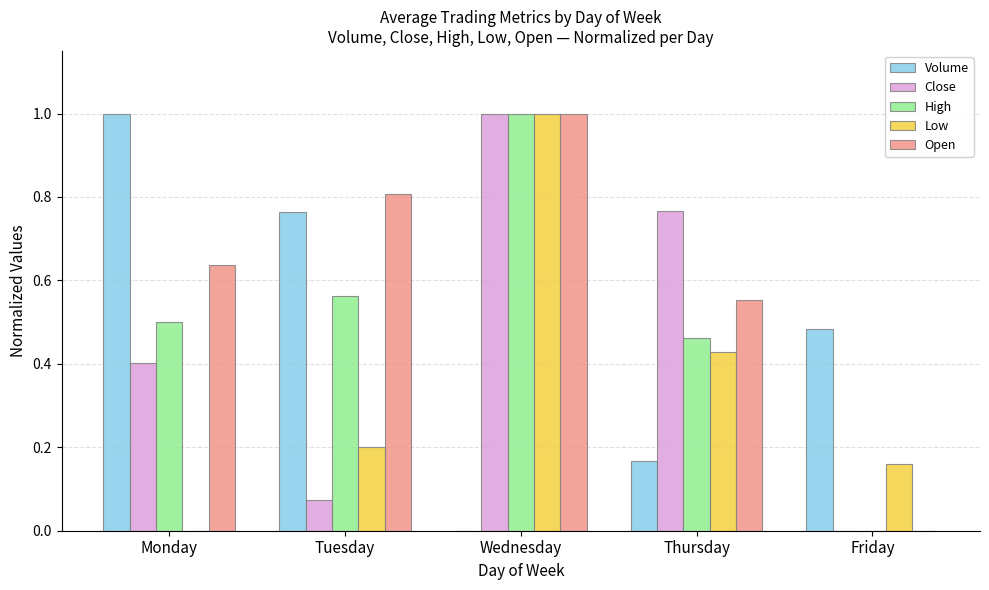

At which category is the sum across all series the highest?

Wednesday